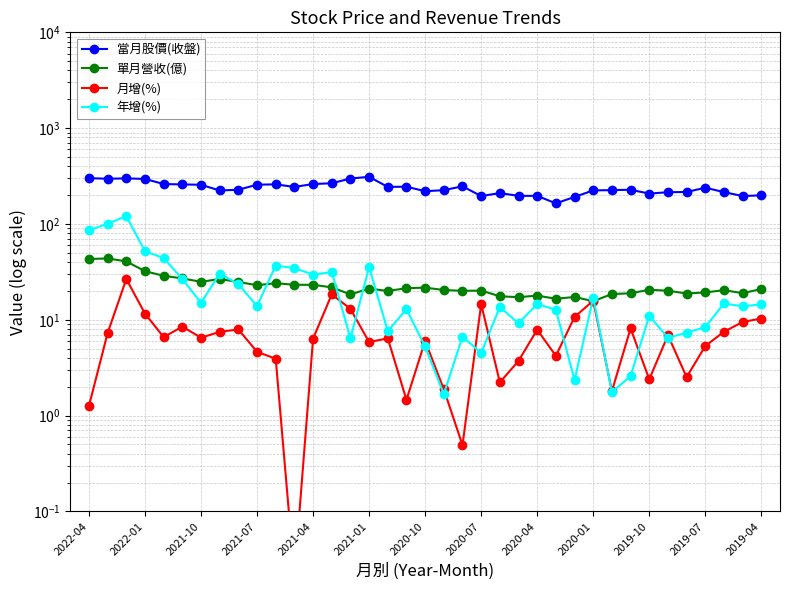

Is this an area chart (filled region under the line)?

No